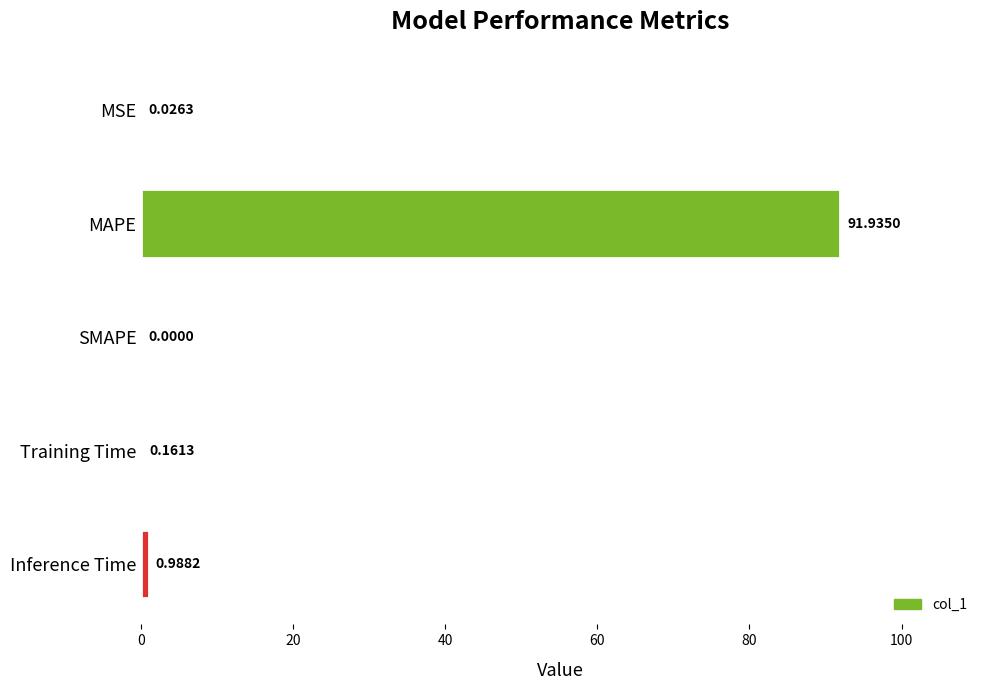

Where is the data nearest to the value 45?

Inference Time